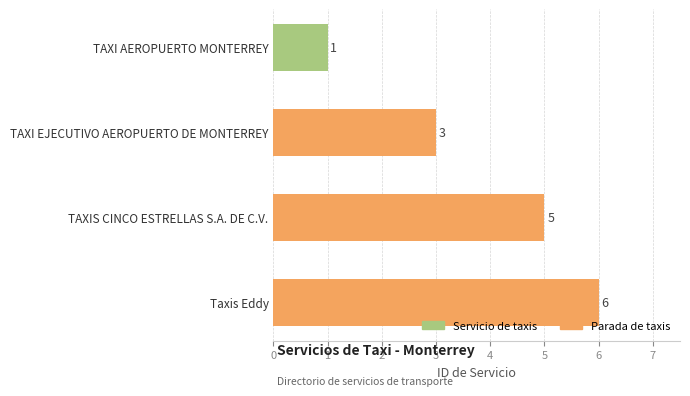

Between TAXI EJECUTIVO AEROPUERTO DE MONTERREY and TAXIS CINCO ESTRELLAS S.A. DE C.V., which is larger?

TAXIS CINCO ESTRELLAS S.A. DE C.V.